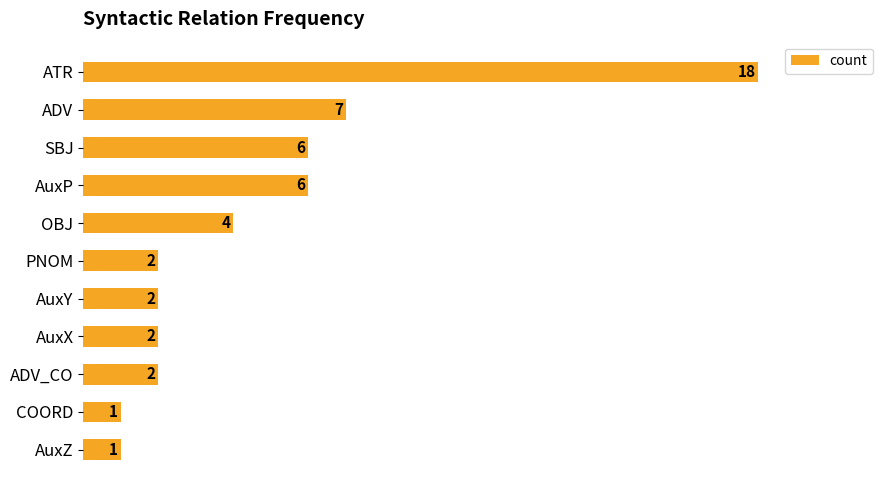

At which label is the value closest to 9?

ADV